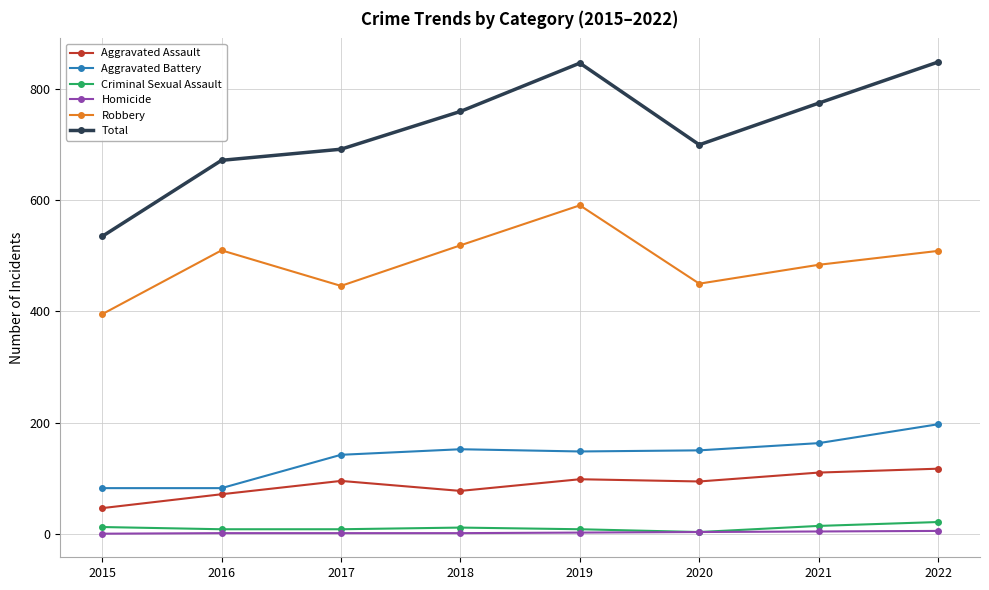

Which series has the largest total across all categories?

Total